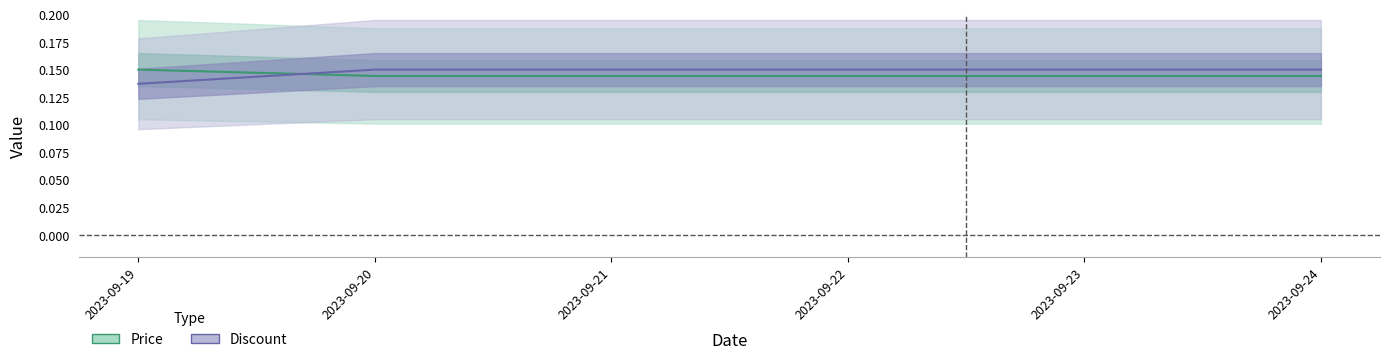

True or false: Discount and Price cross at least once.

True